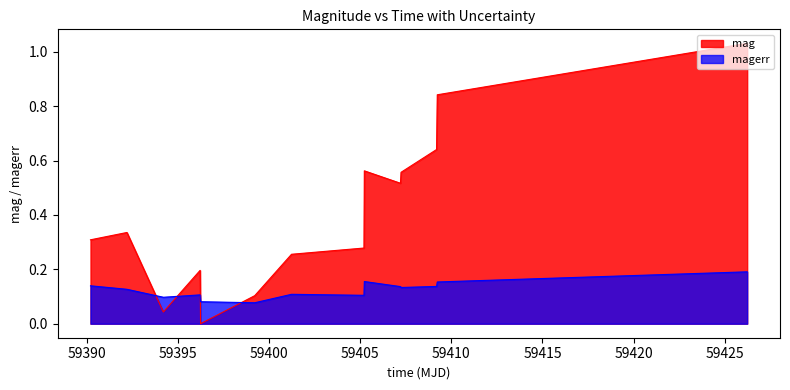

Between 59405.202326400205 and 59407.237418999895, which series saw the biggest shift?

mag